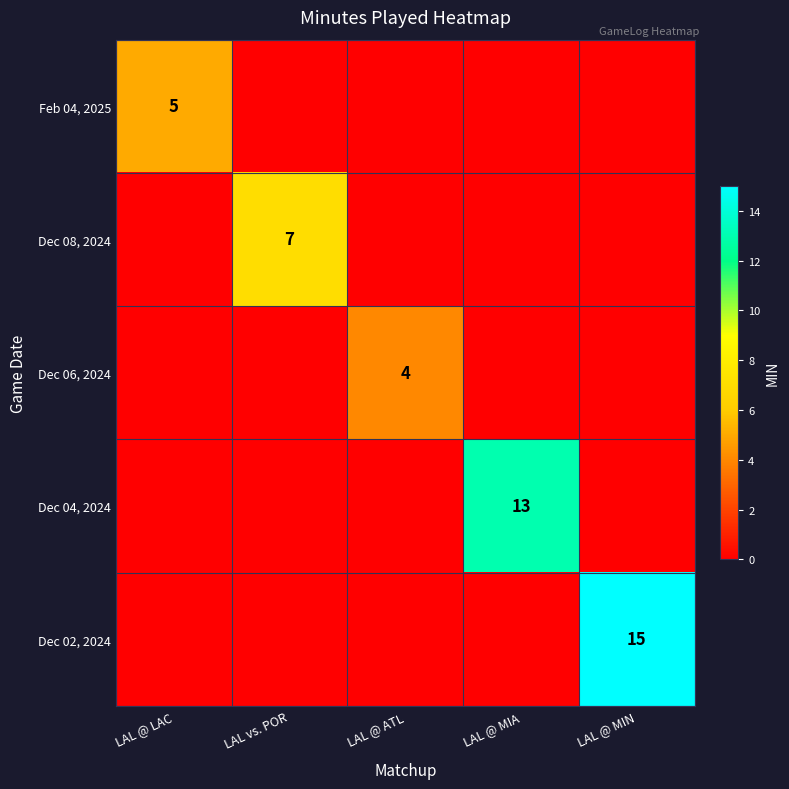

True or false: Dec 04, 2024 has a value of -6 at LAL @ LAC.

False